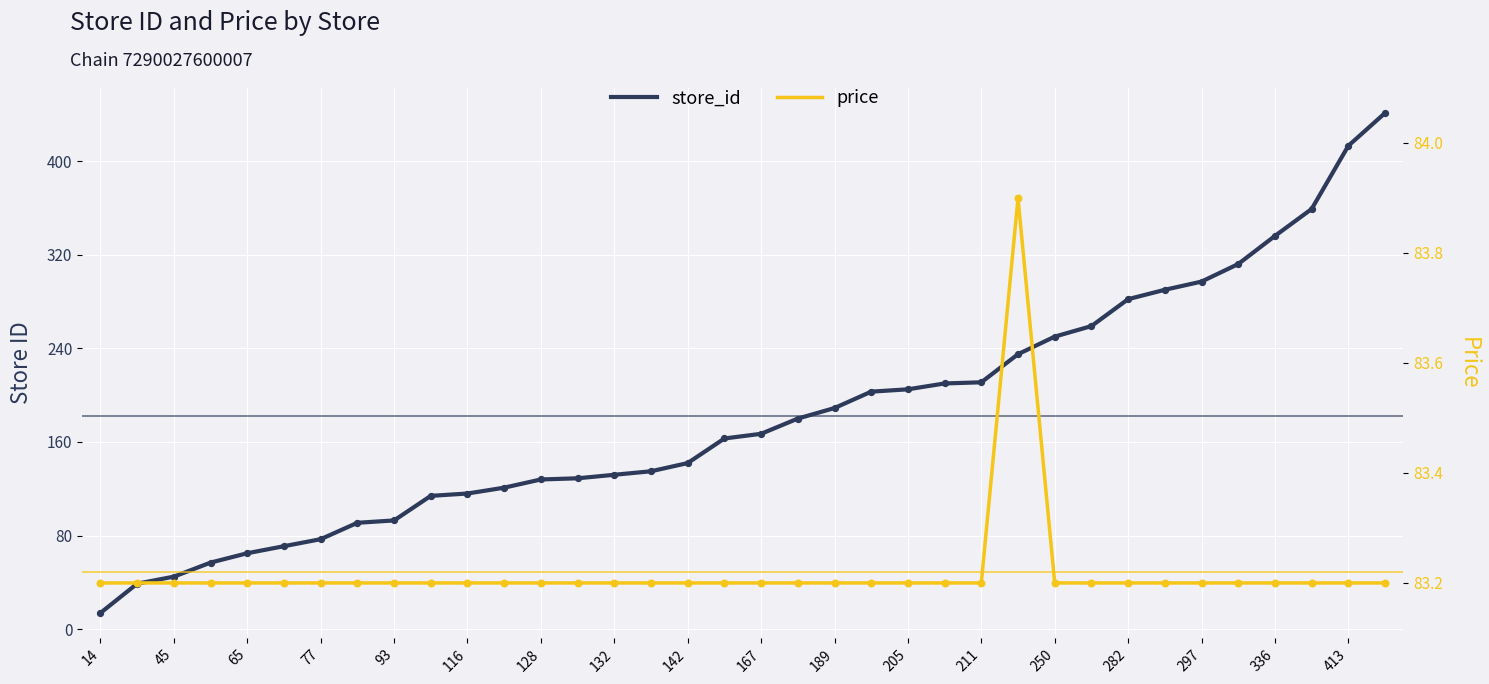

Which series contains the lowest Y value?

store_id